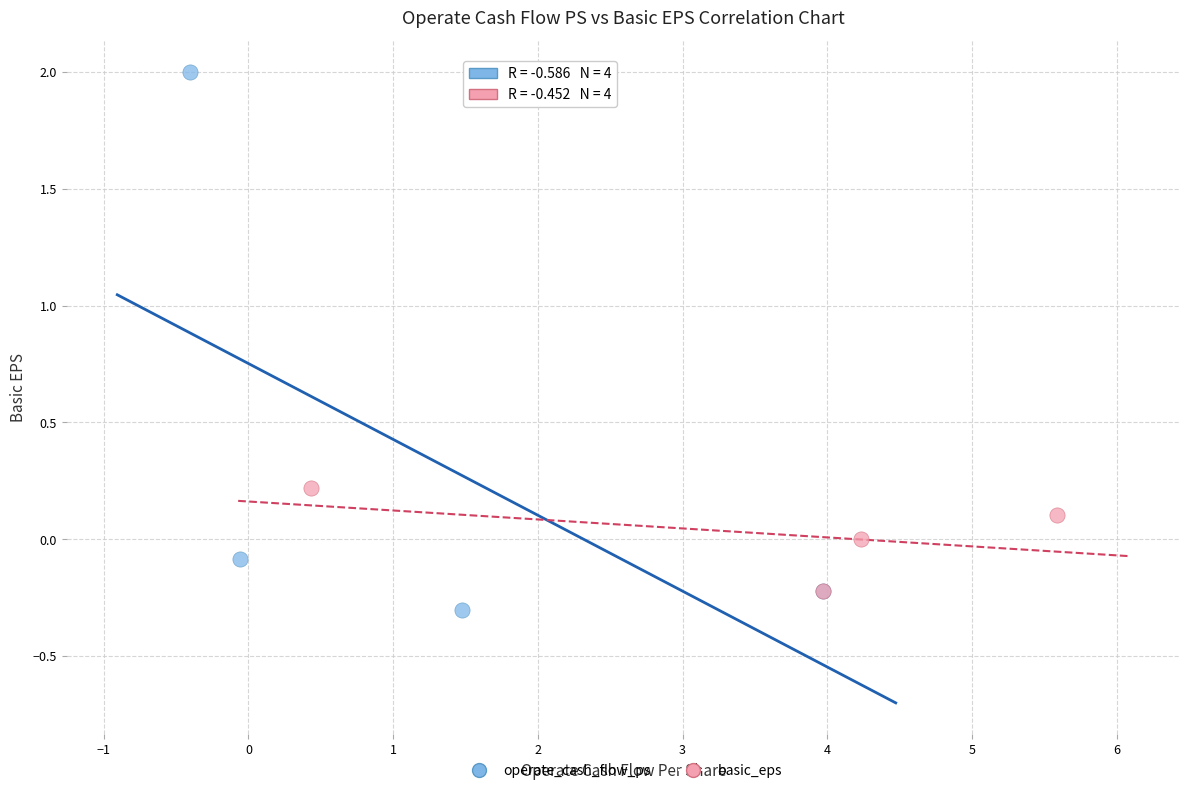

Which series reaches the minimum Y coordinate?

operate_cash_flow_ps